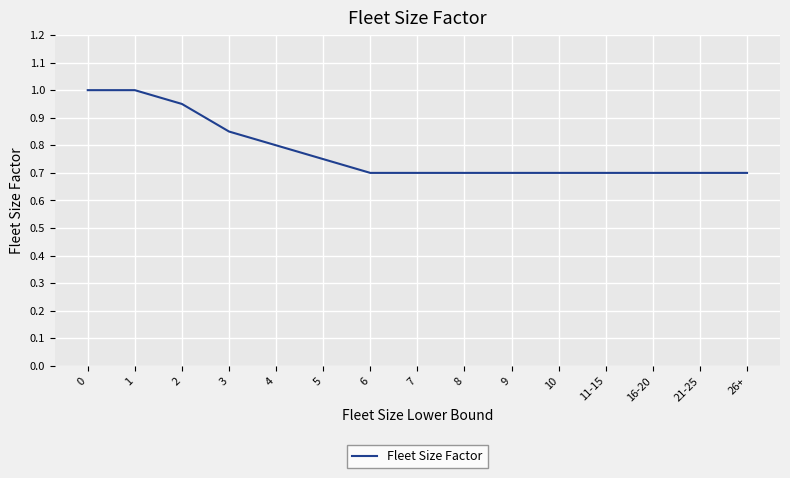

Which has a higher value, 5 or 7?

5